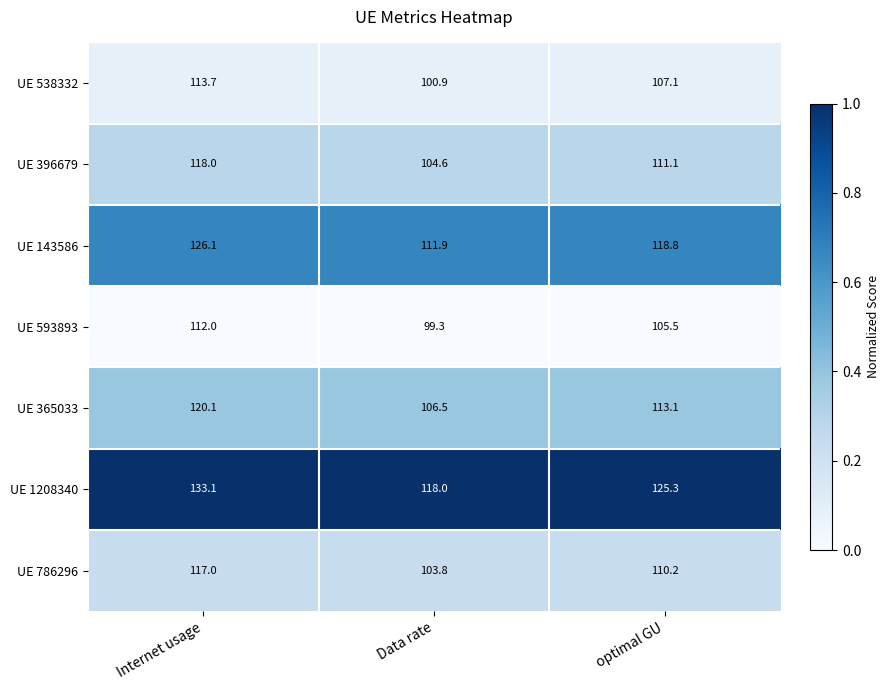

List the series in order of their peak value, highest first.

UE 1208340, UE 143586, UE 365033, UE 396679, UE 786296, UE 538332, UE 593893